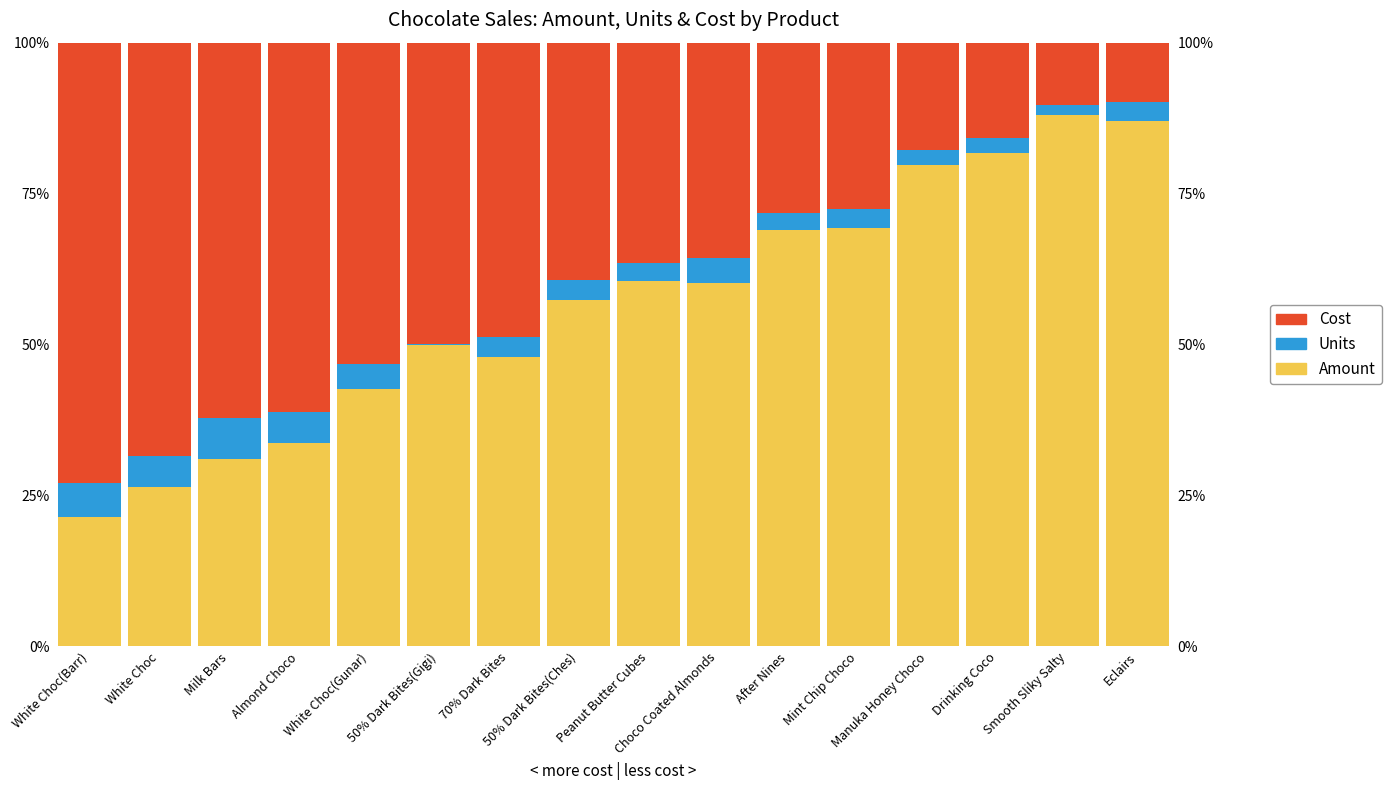

Which series changed the most between 70% Dark Bites and Peanut Butter Cubes?

Amount